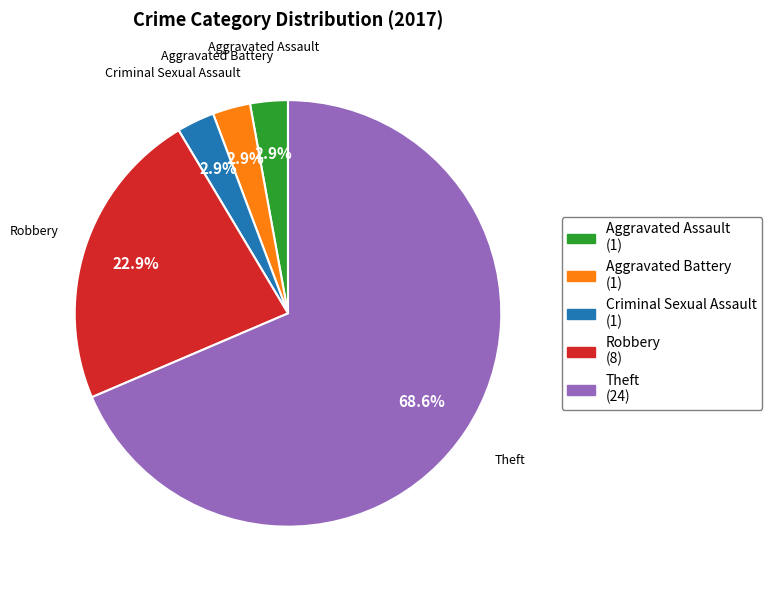

To the nearest percent, what is the difference between the largest and smallest slice percentages?

66%